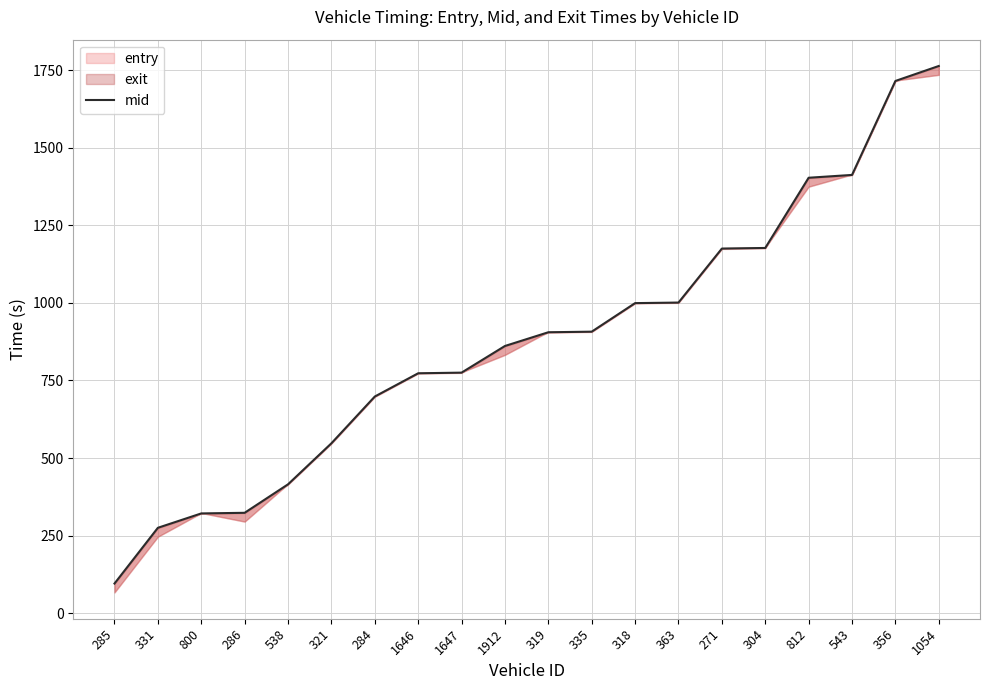

Reading left to right, list all the values displayed in this chart.

95.4	275.0	321.3	323.4	415.2	547.4	698.1	773.1	775.2	861.1	905.3	907.2	999.2	1001.0	1175.1	1177.0	1403.3	1412.5	1715.3	1763.6